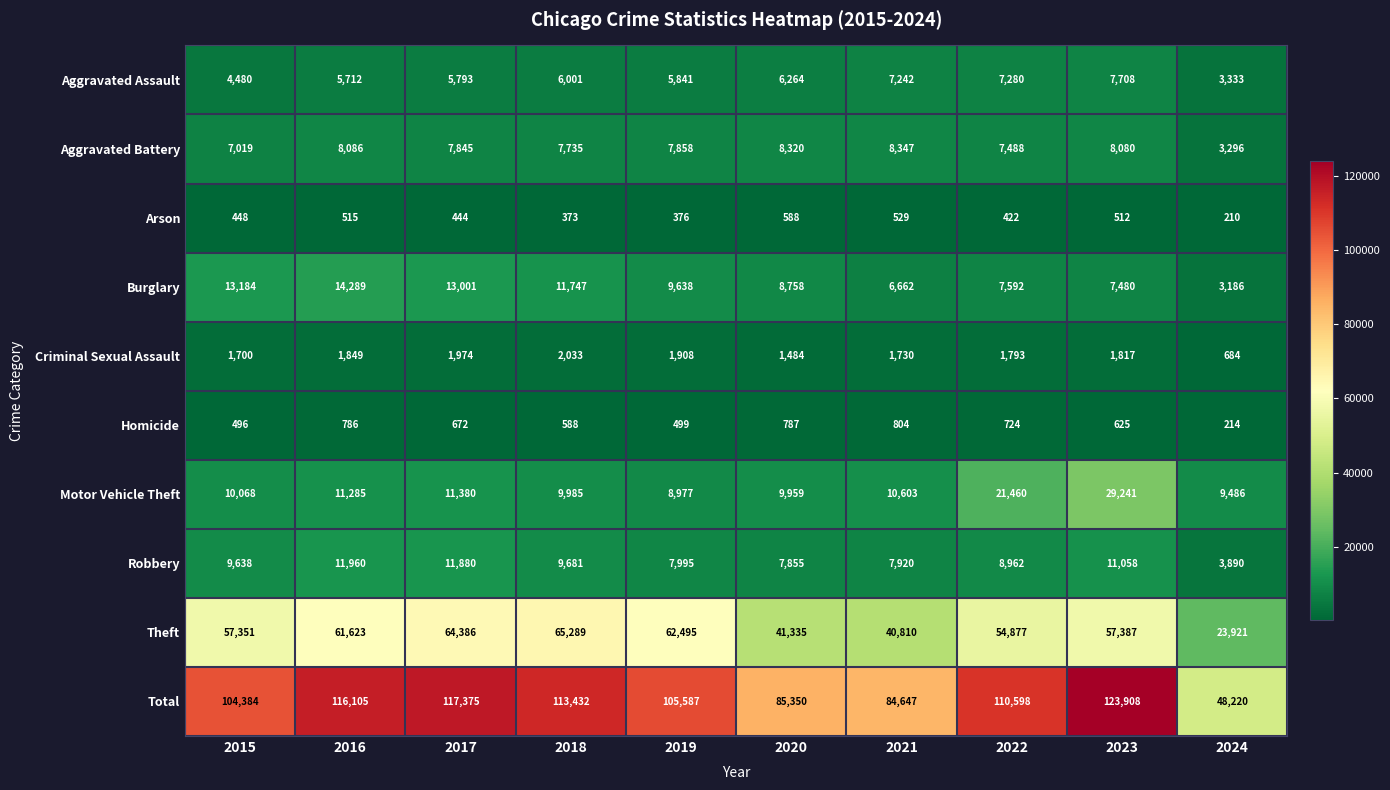

The value of Aggravated Battery at 2023 is 13710. True or false?

False